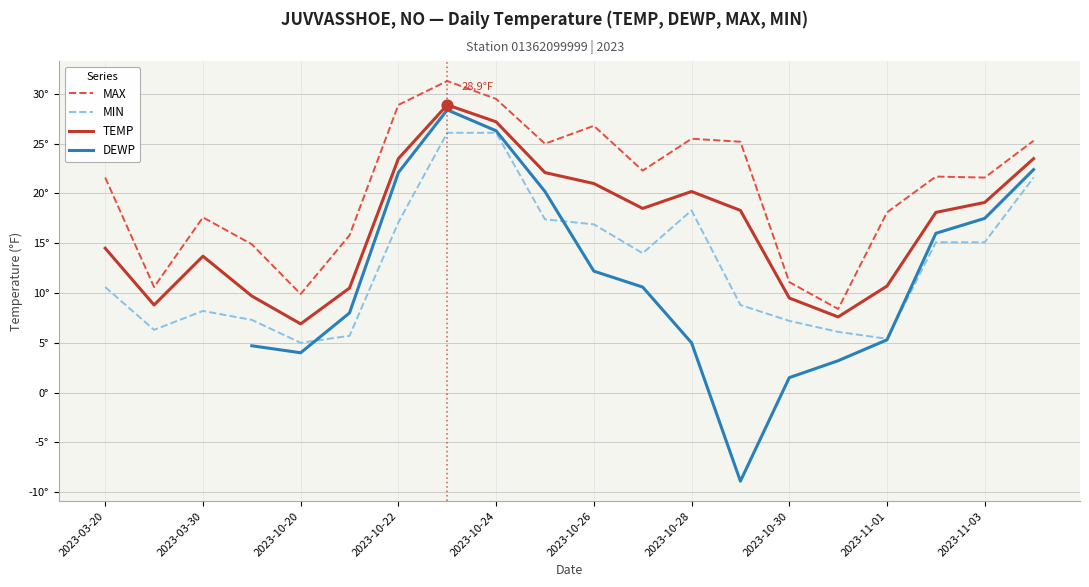

What are all the series names shown in the legend?

MAX, MIN, TEMP, DEWP